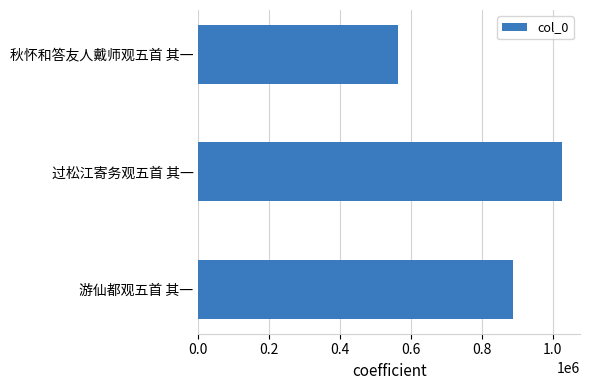

At which category does the chart reach its peak across all series?

过松江寄务观五首 其一